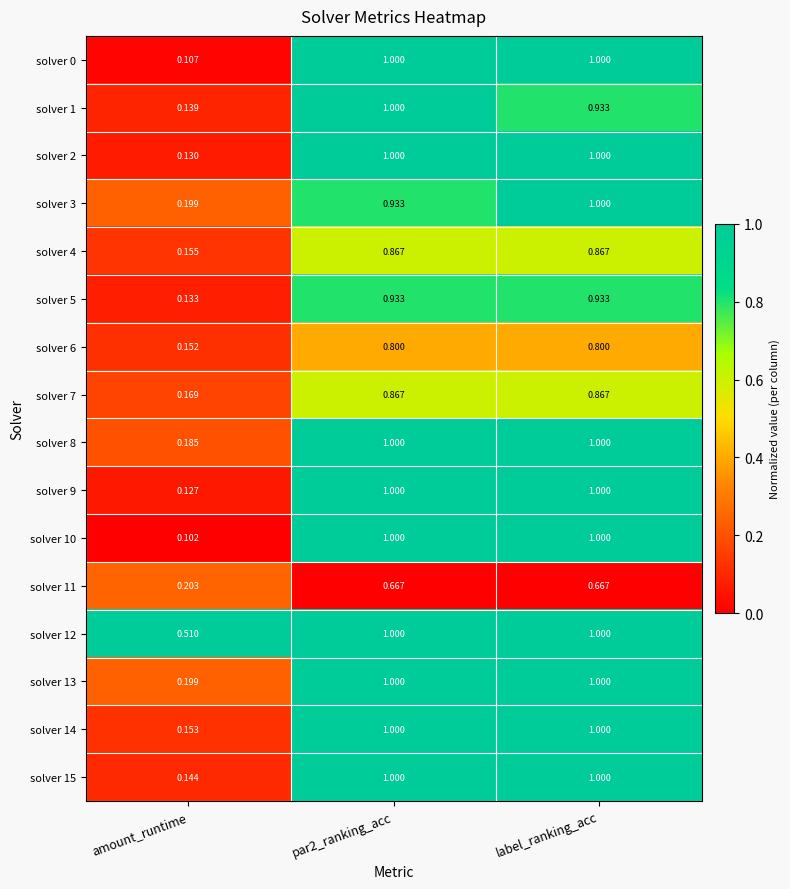

What is the spread (max minus min) of values at label_ranking_acc?

0.3